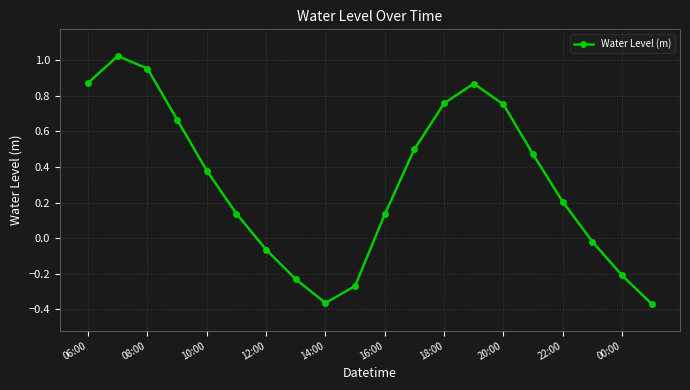

What is the difference between the maximum and minimum values?

1.4